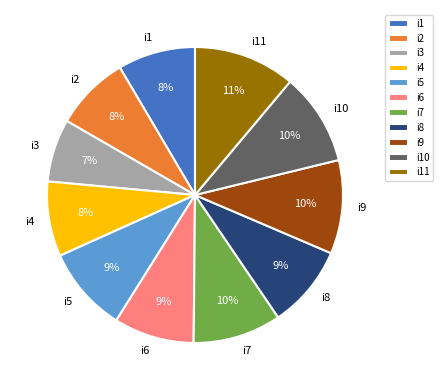

To the nearest percent, what is the average slice percentage?

9%